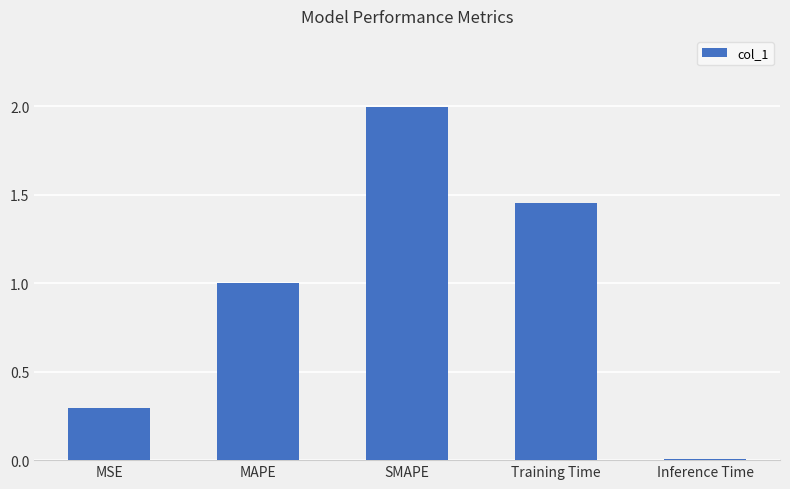

What is the label of the 3rd bar from the left?

SMAPE